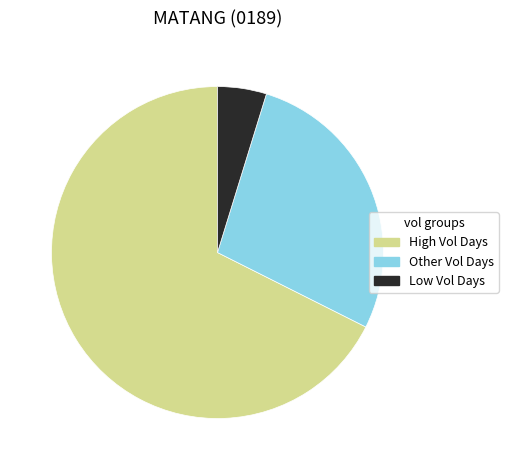

What is the ratio of the value at High Vol Days to the value at Other Vol Days?

2.4